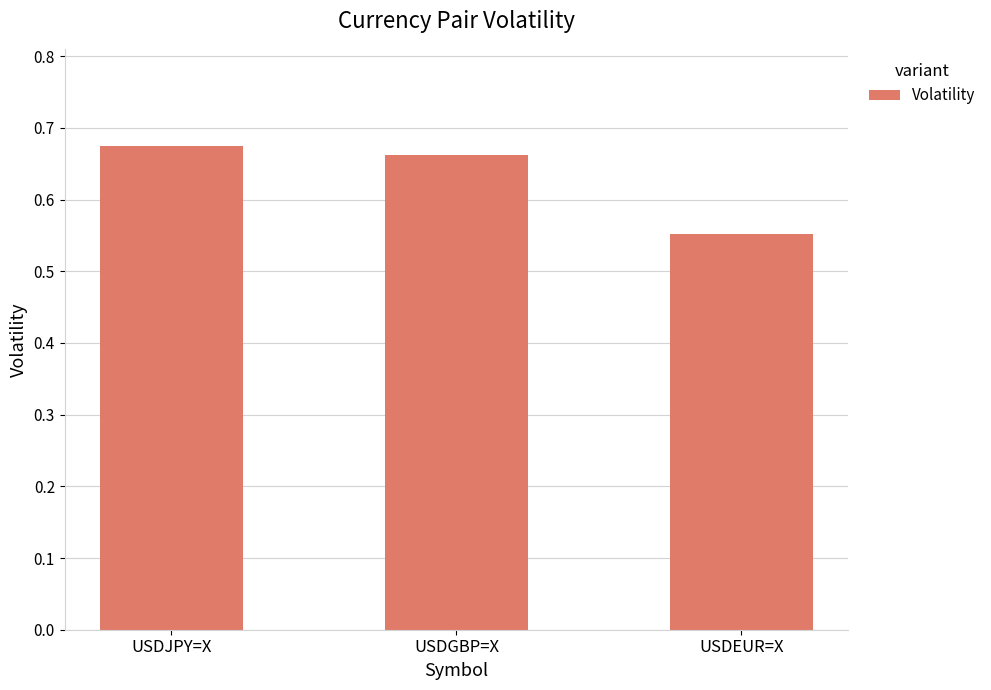

Rank the categories by value from lowest to highest.

USDEUR=X, USDGBP=X, USDJPY=X